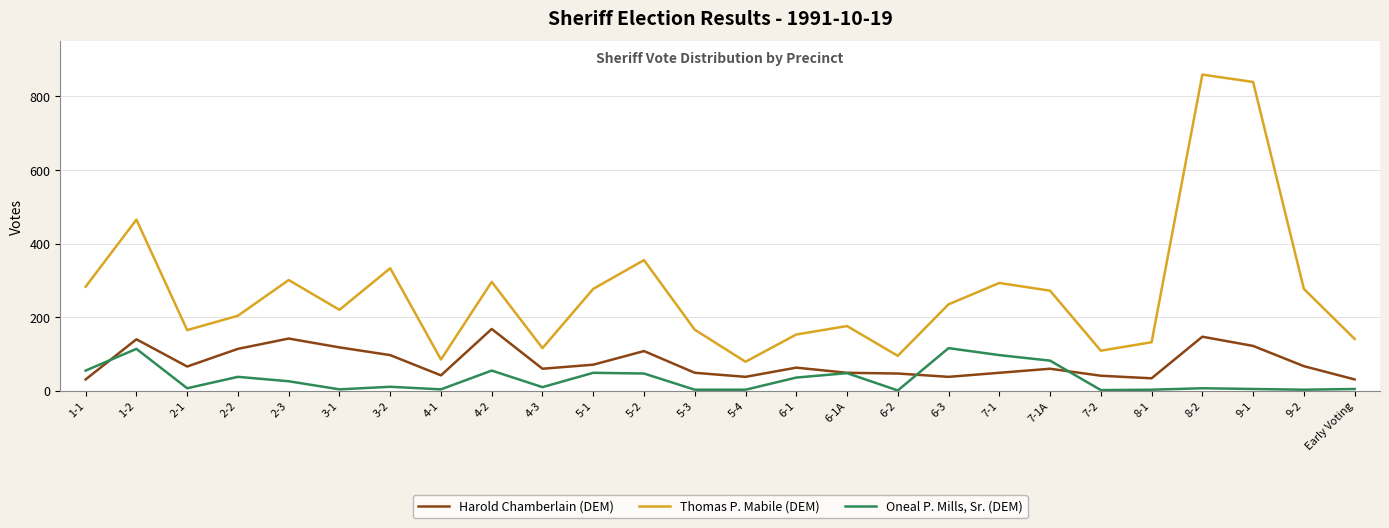

What is the total value across all series at 9-2?

347